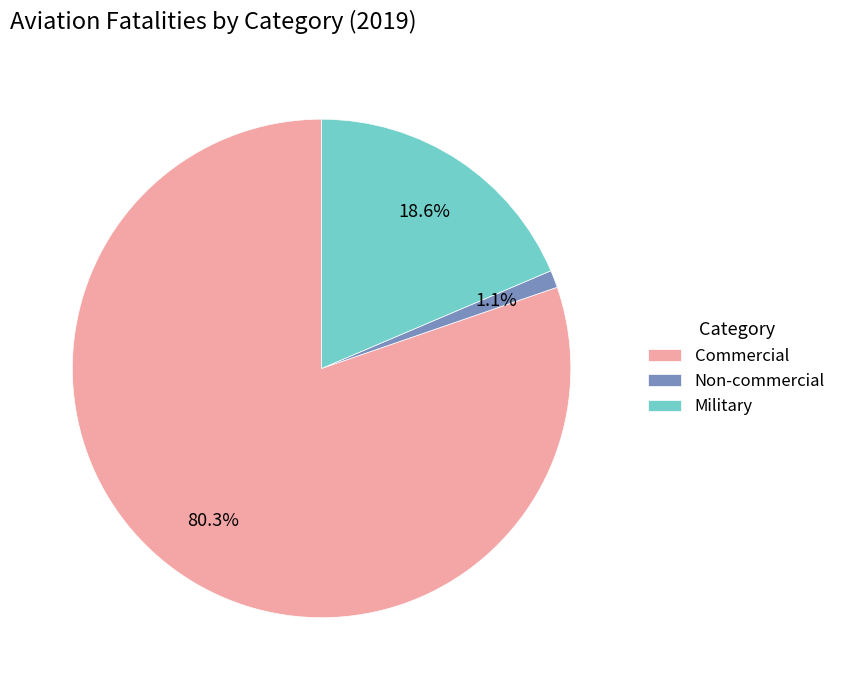

To the nearest percent, what percentage of the pie is Non-commercial?

1%